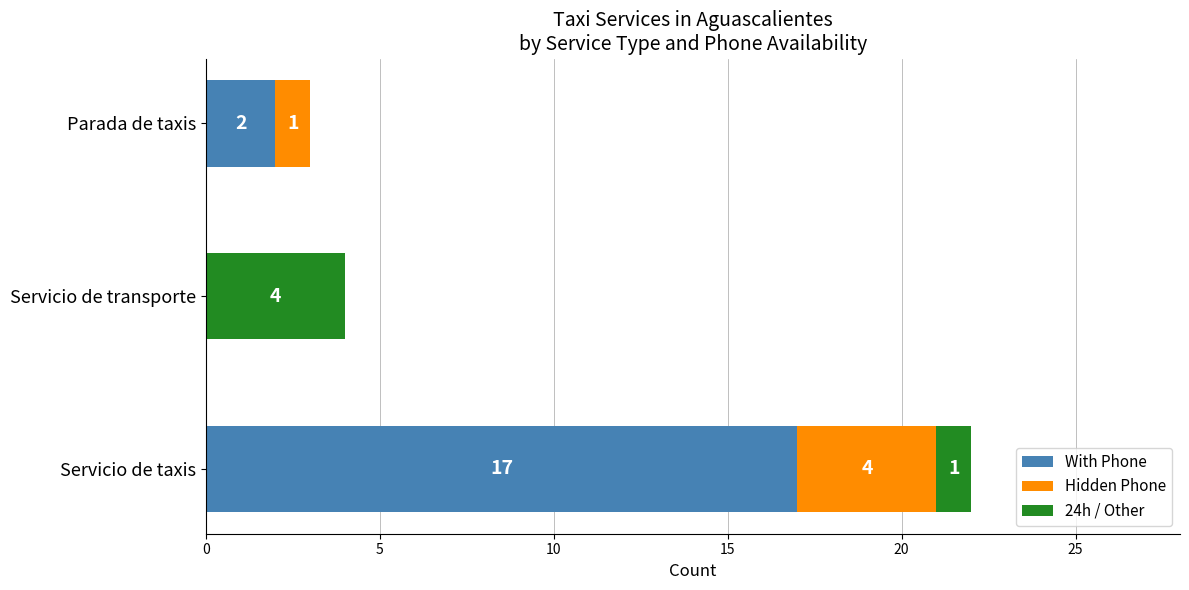

What is the highest value of the With Phone series?

17